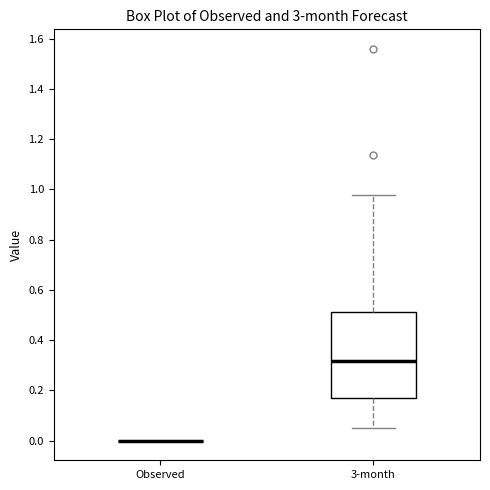

Comparing the boxes themselves (not the whiskers), which one is the tallest?

3-month